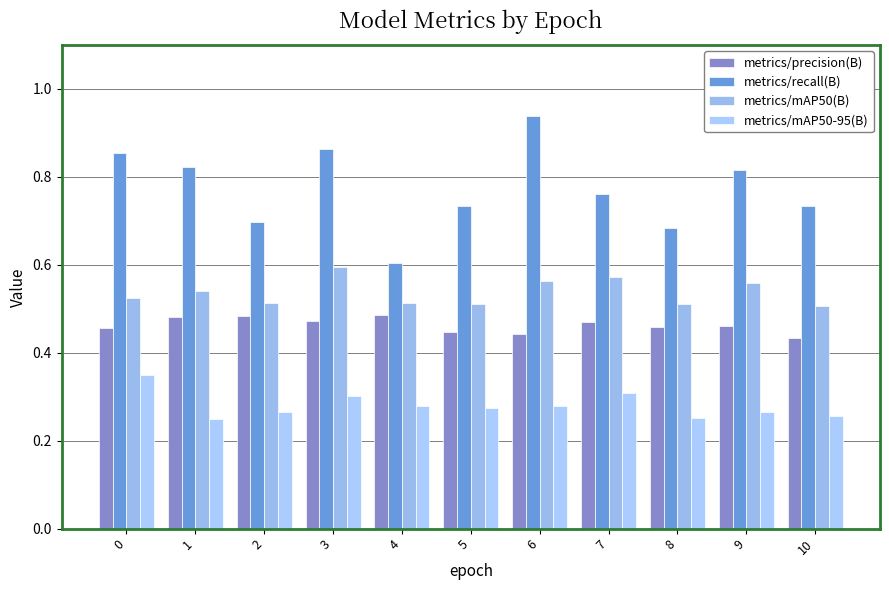

Count the metrics/recall(B) values in the range 0 to 1.

11